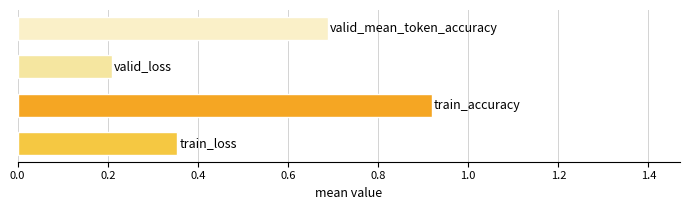

How many values are between 0 and 1?

4